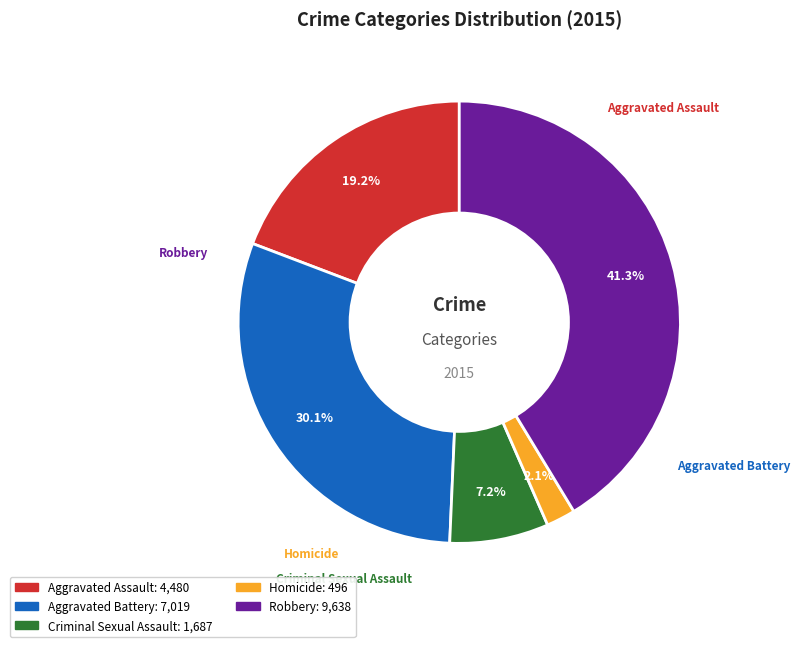

Approximately how many times larger is the value at Aggravated Assault compared to Aggravated Battery?

0.6